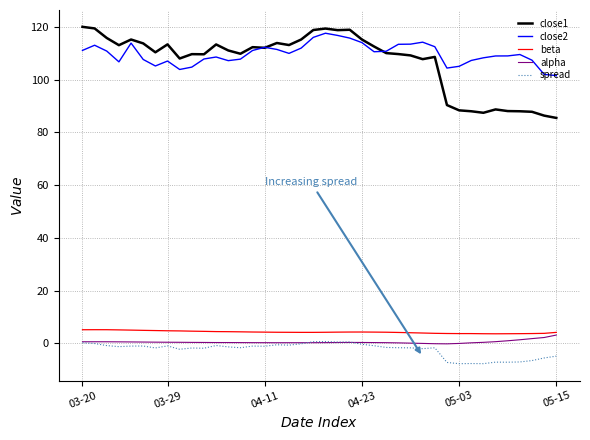

How many categories are shown in the chart?

40